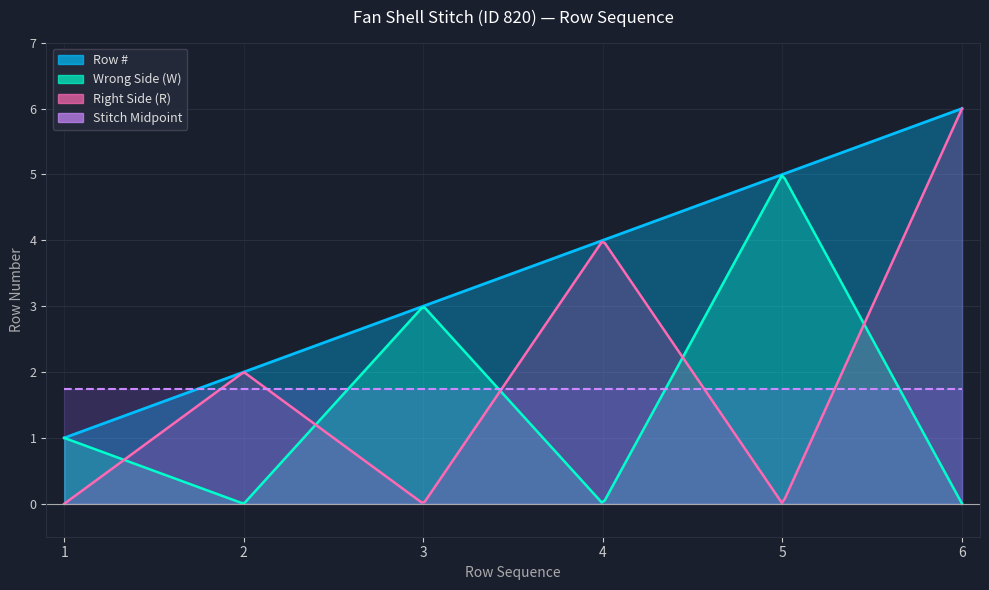

True or false: the data shows 5 at 5.

True